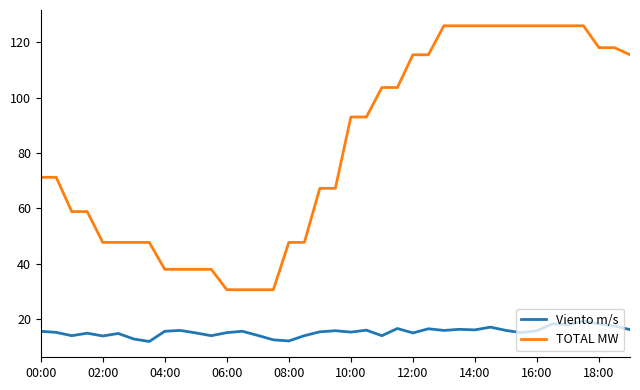

Which series has the widest spread of values?

TOTAL MW